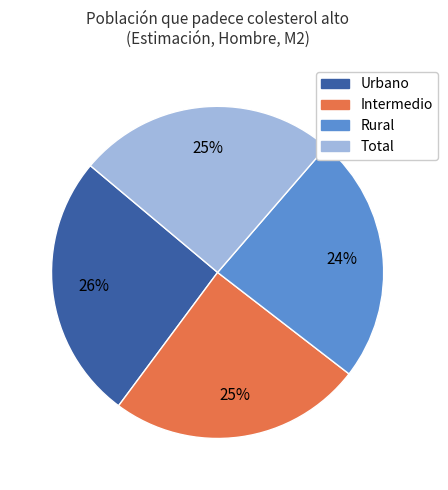

How many slices are in this pie chart?

4